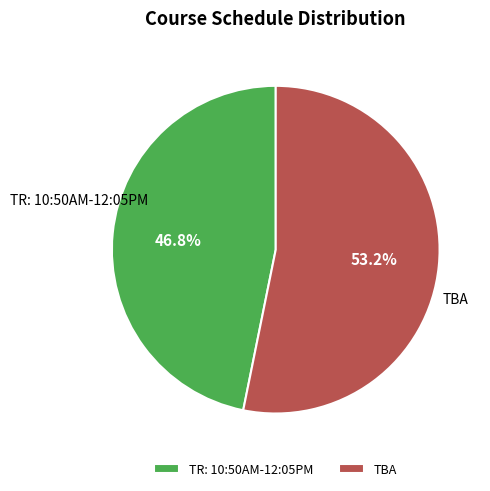

Rank the categories by value from lowest to highest.

TR: 10:50AM-12:05PM, TBA